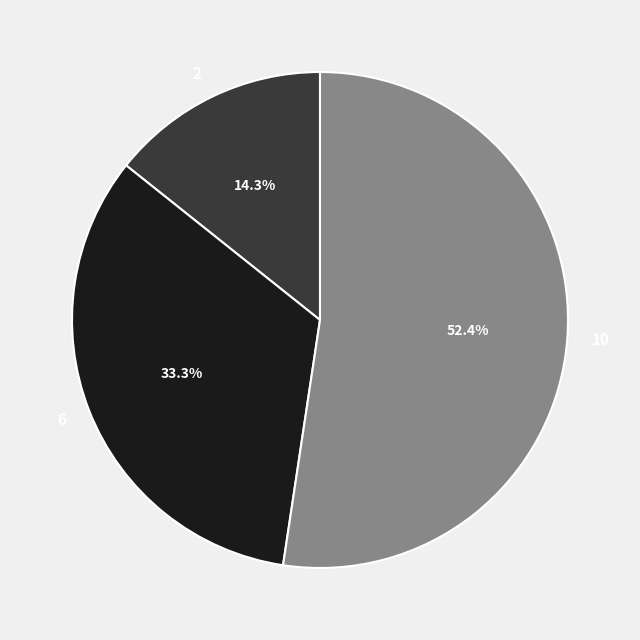

What is the majority slice?

10